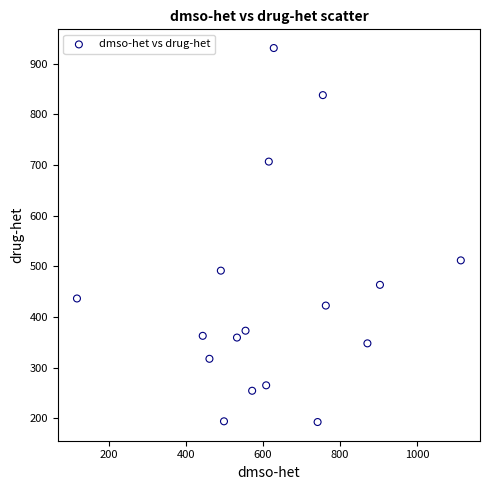

What is the range of Y values (max minus min)?

738.5